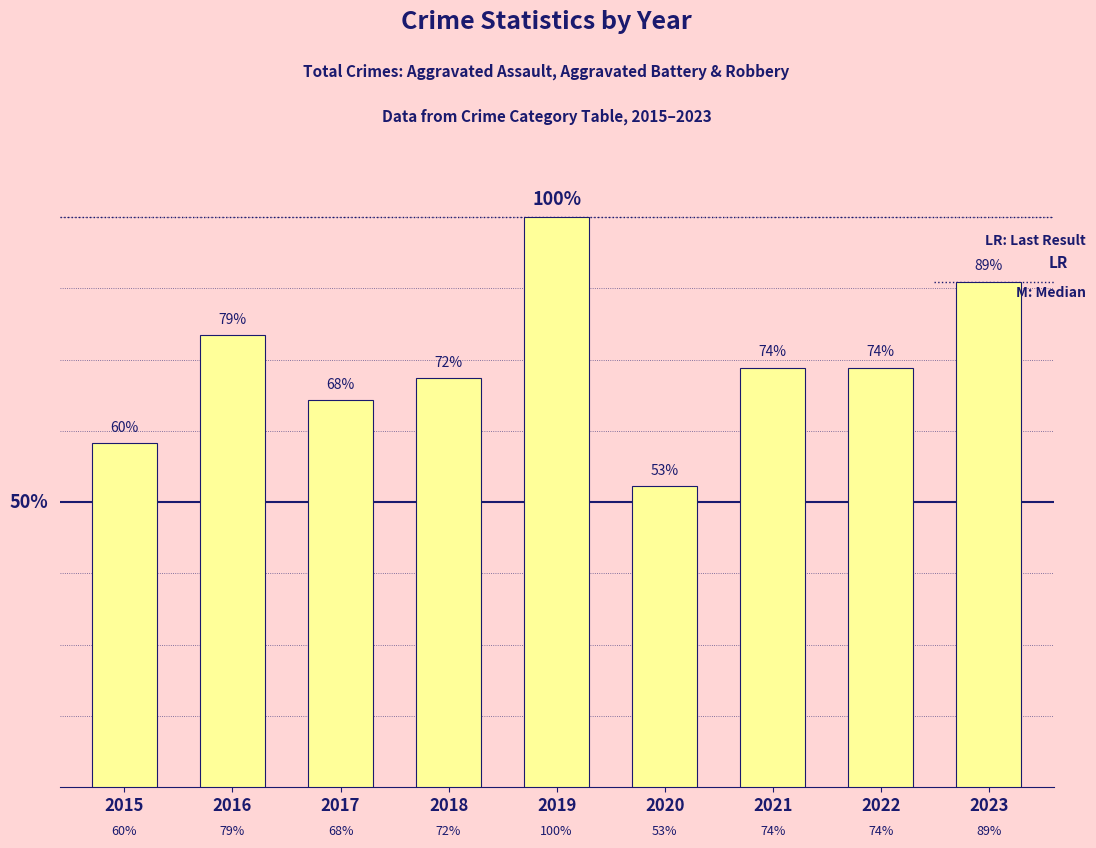

Which category has the highest value across all series?

2019